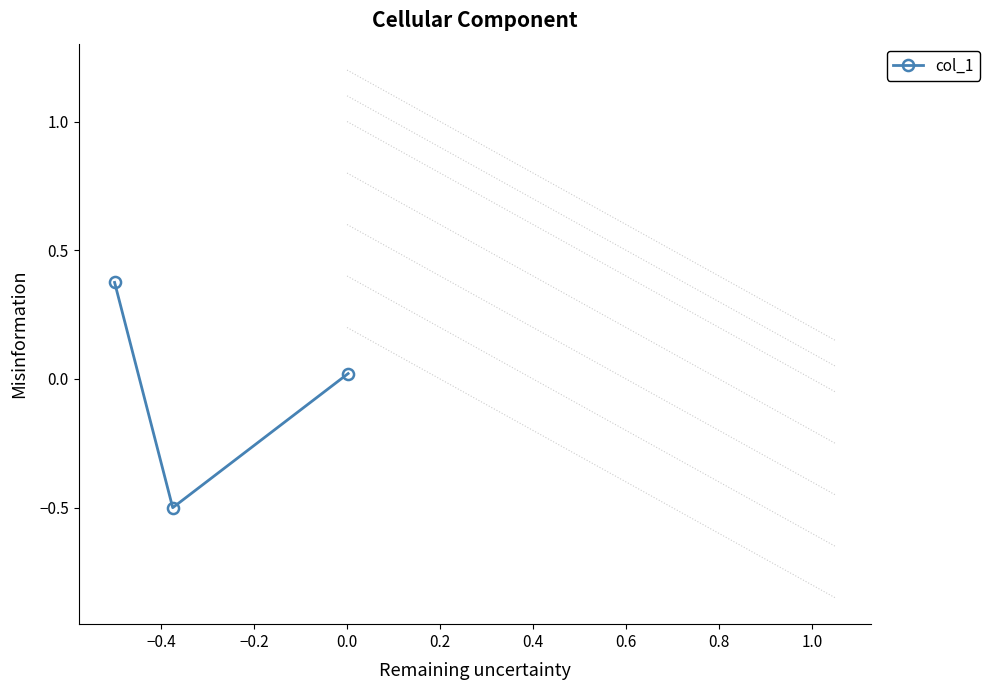

What is the lowest value of the col_1 series?

-0.5